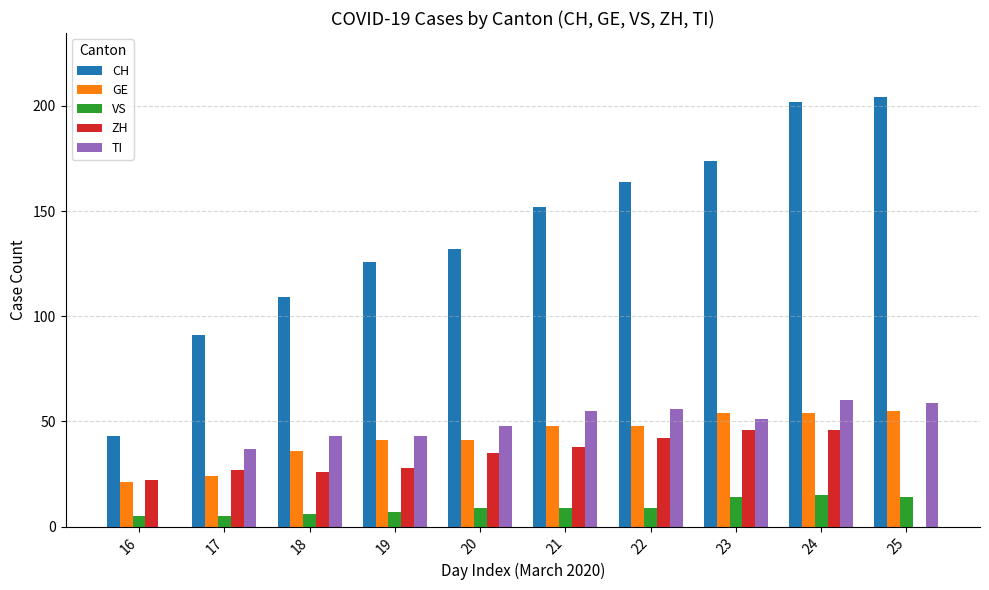

Reading right to left, transcribe all the data shown in this chart.

CH: 25=204	24=202	23=174	22=164	21=152	20=132	19=126	18=109	17=91	16=43
GE: 25=55	24=54	23=54	22=48	21=48	20=41	19=41	18=36	17=24	16=21
VS: 25=14	24=15	23=14	22=9	21=9	20=9	19=7	18=6	17=5	16=5
ZH: 25=0	24=46	23=46	22=42	21=38	20=35	19=28	18=26	17=27	16=22
TI: 25=59	24=60	23=51	22=56	21=55	20=48	19=43	18=43	17=37	16=0